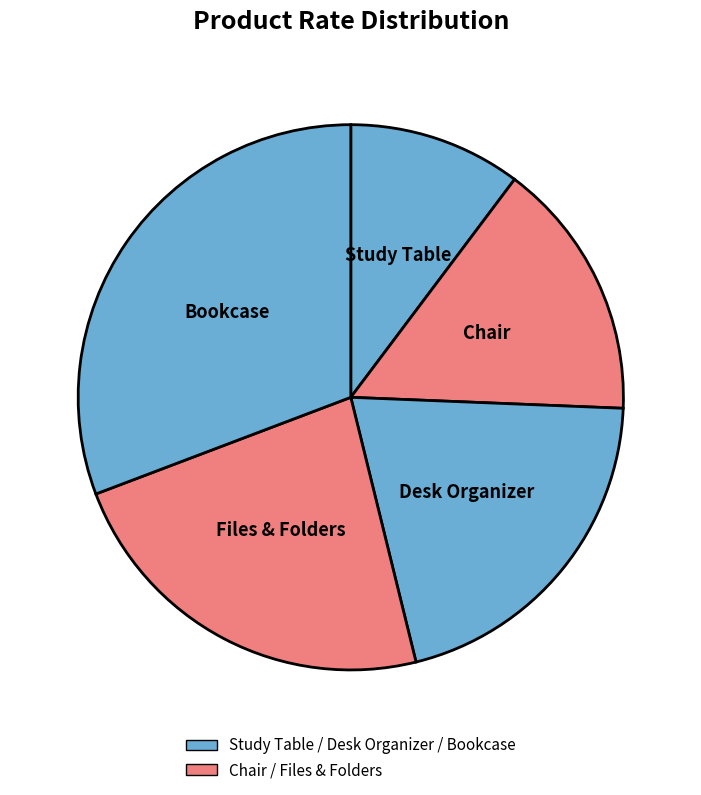

How many segments does this pie chart have?

5